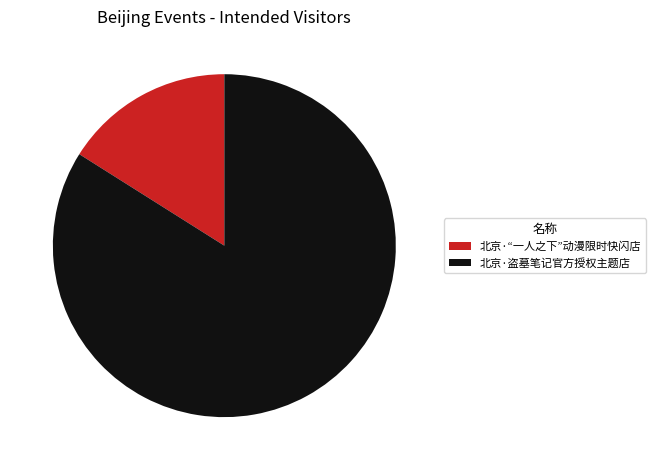

Approximately how many times larger is the value at 北京·盗墓笔记官方授权主题店 compared to 北京·“一人之下”动漫限时快闪店?

5.2